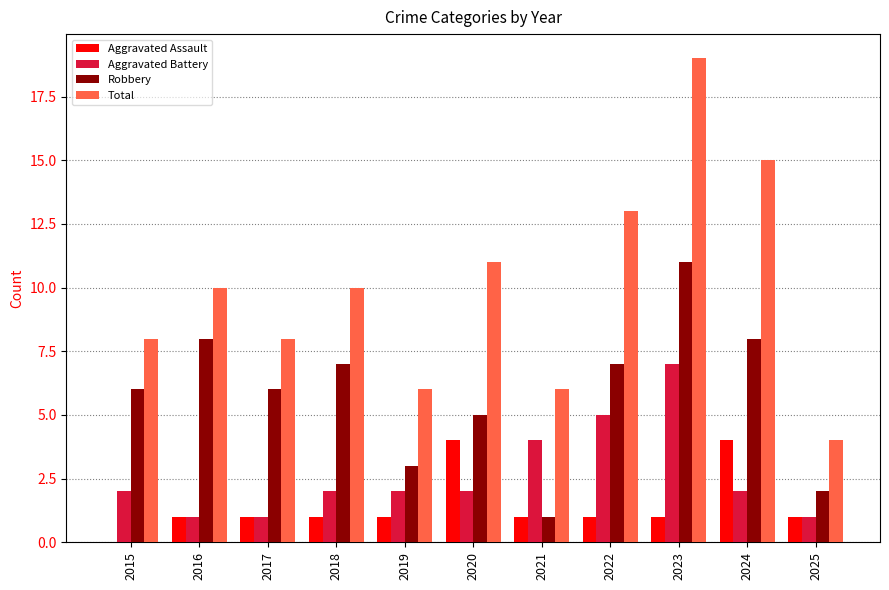

What is the approximate value of Total at 2018?

10